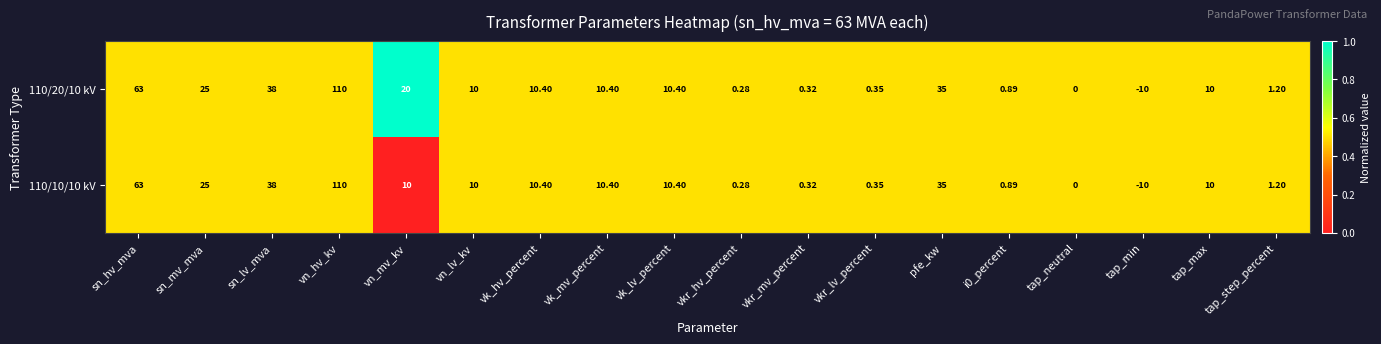

Where is 110/20/10 kV nearest to the value 50?

sn_lv_mva